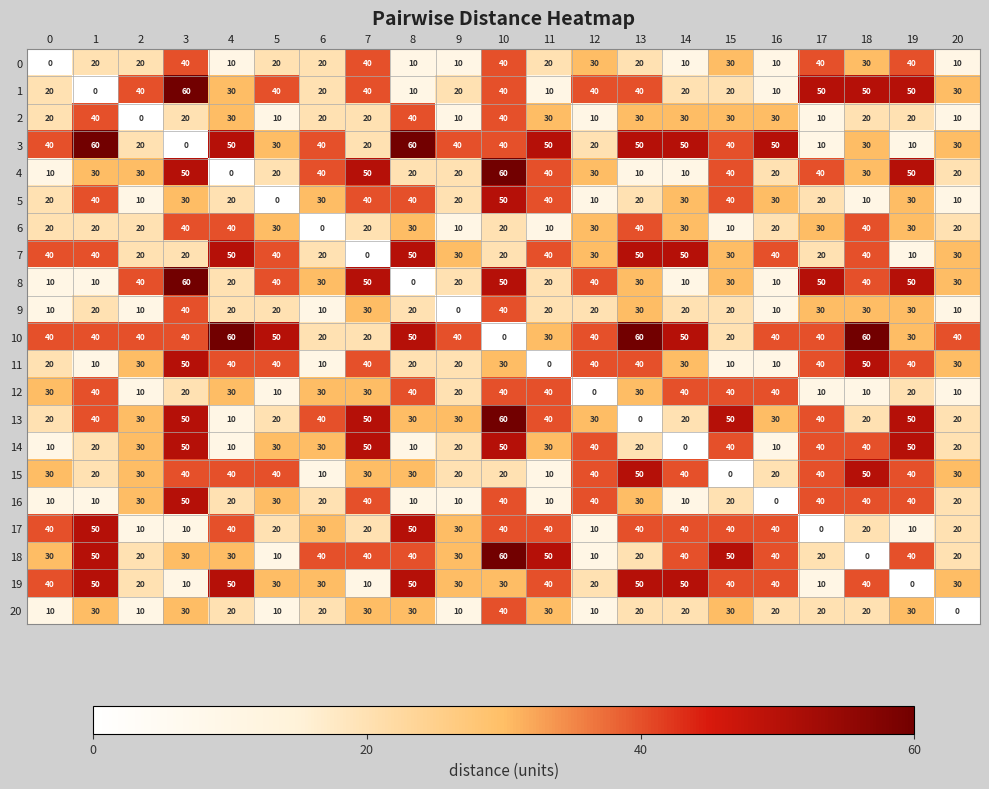

How many series are shown in this chart?

21